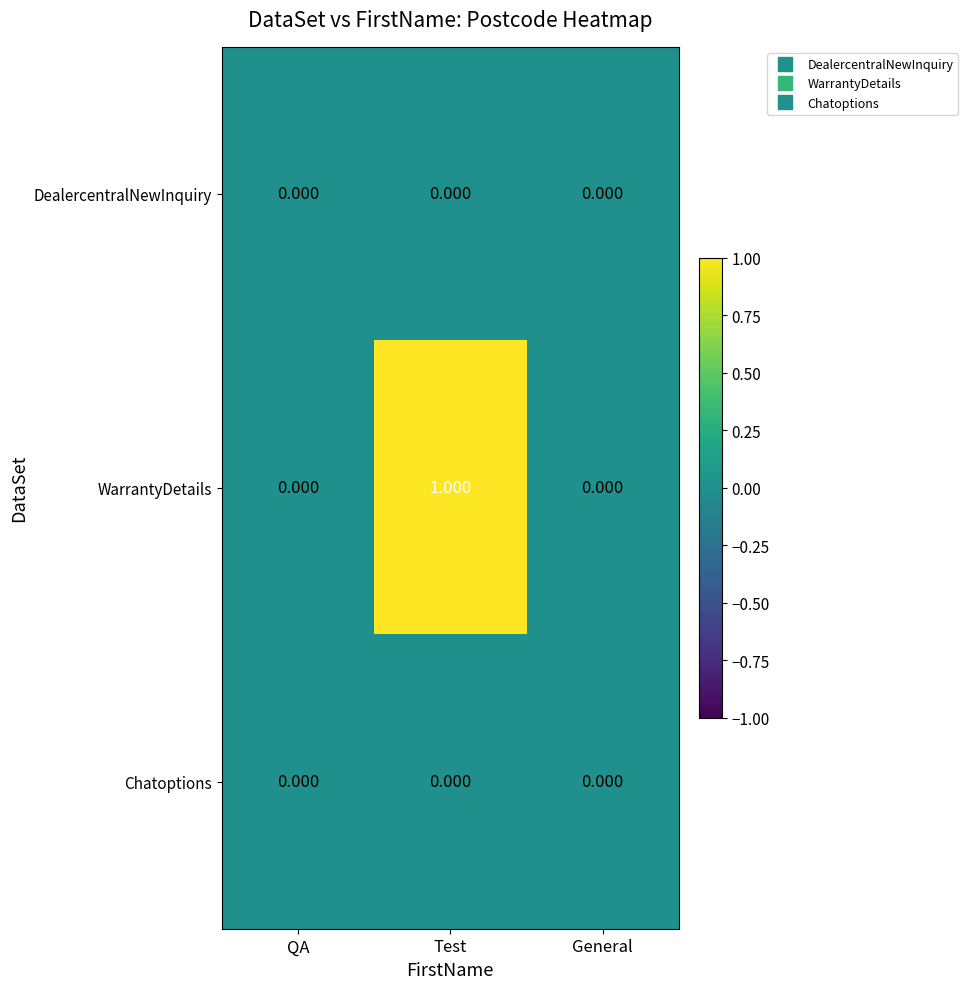

What is the spread (max minus min) of values at Test?

1